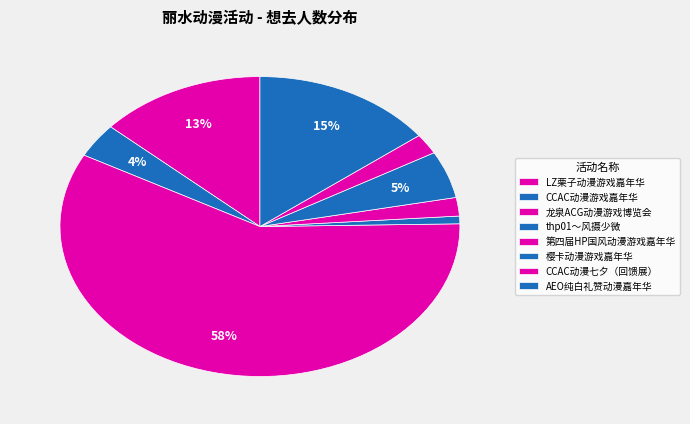

Which category accounts for the majority?

龙泉ACG动漫游戏博览会